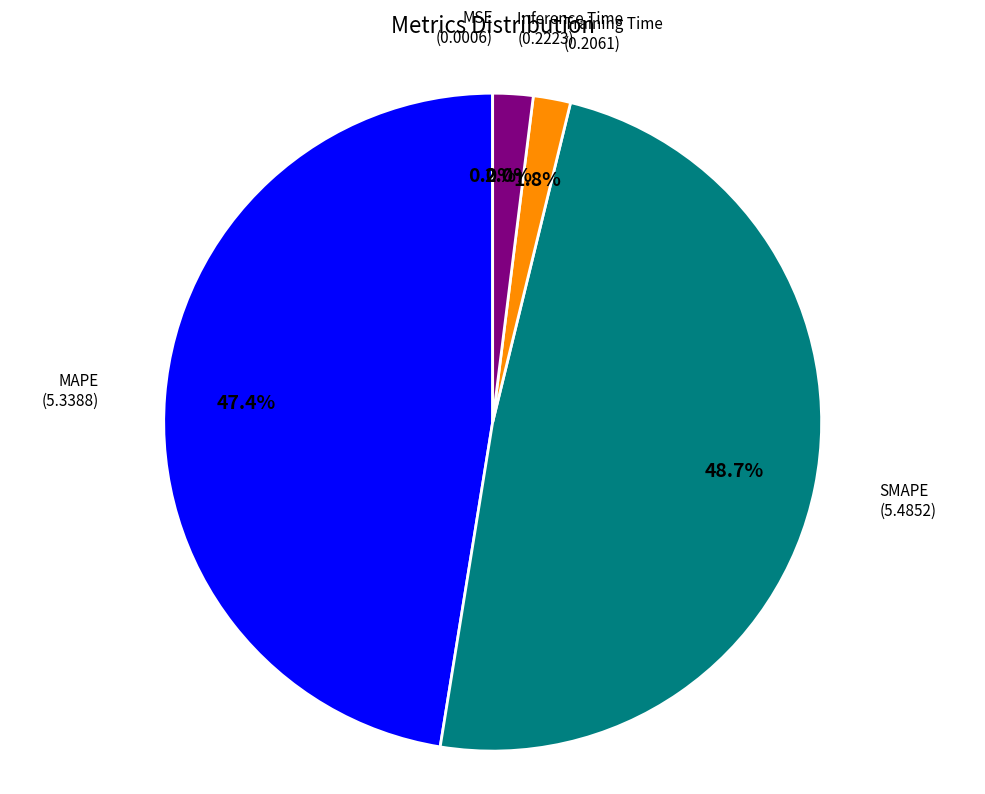

Do Training Time and Inference Time together represent more than half of the pie?

No